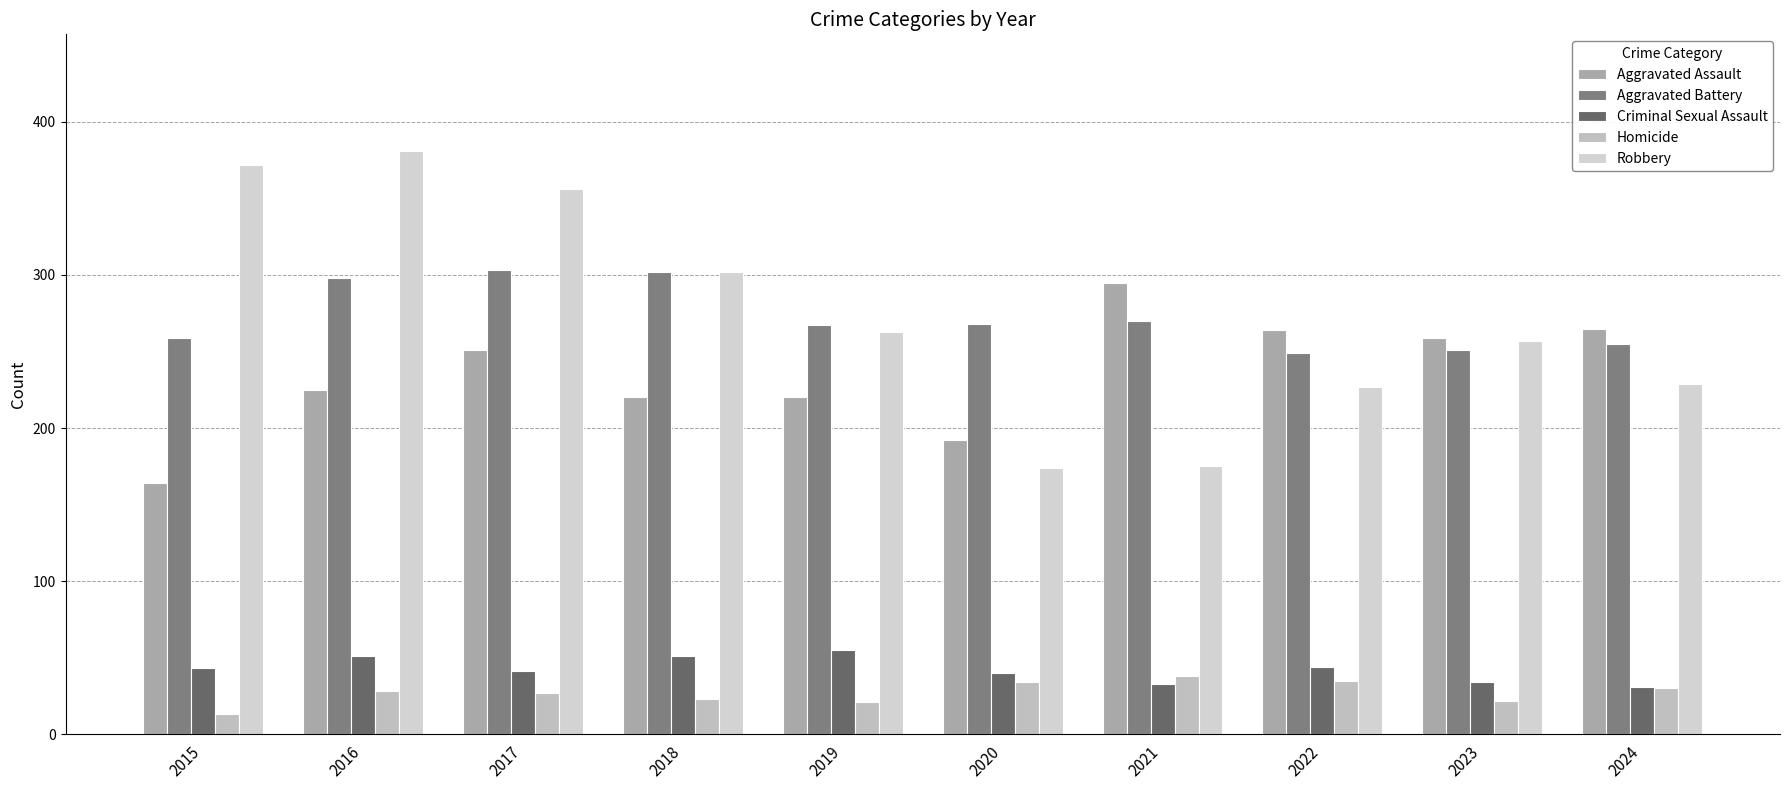

Rank the series at 2022 from highest to lowest value.

Aggravated Assault, Aggravated Battery, Robbery, Criminal Sexual Assault, Homicide